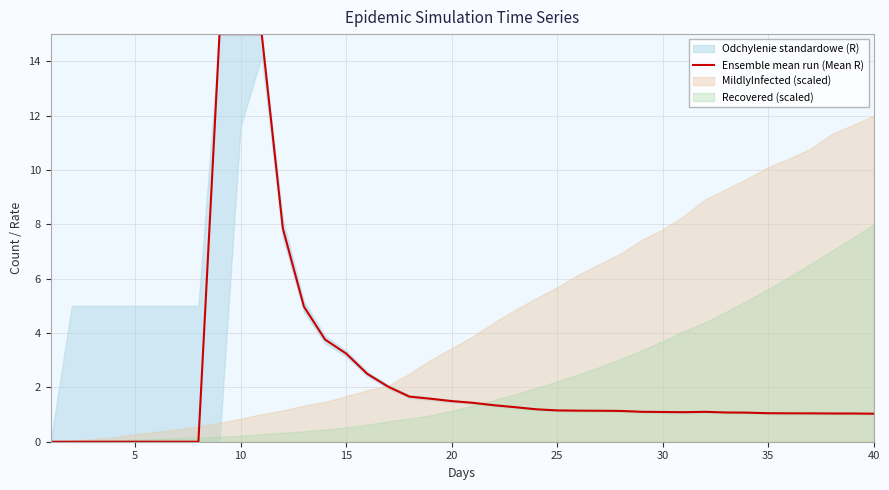

What is the value of the 17th point from the left?

2.0